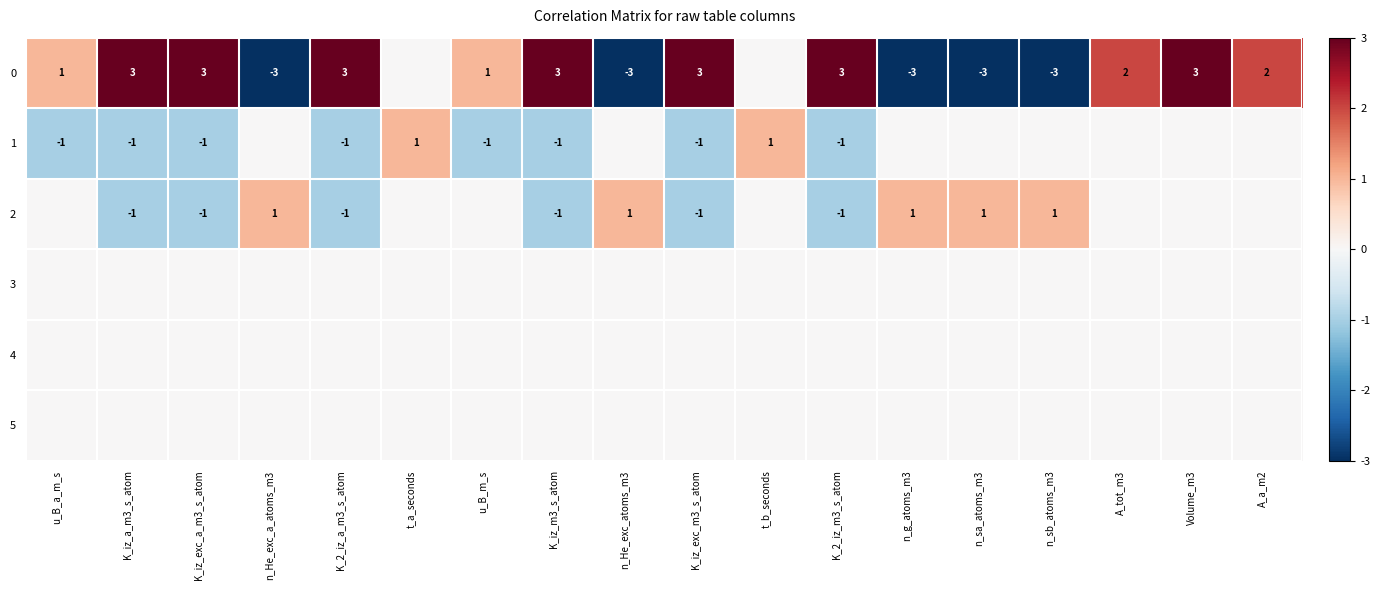

At which category is the sum across all series the highest?

Volume_m3